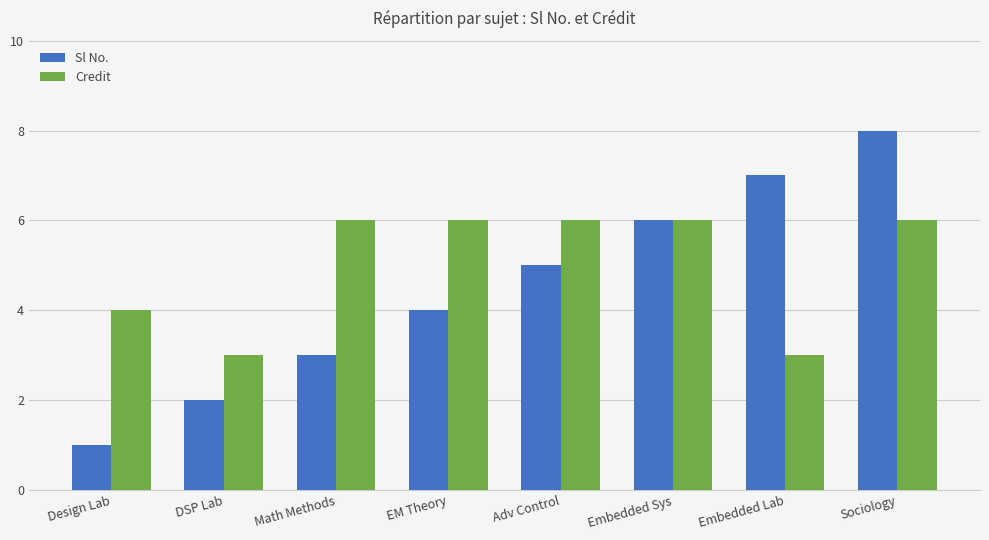

Reading left to right, transcribe all the data shown in this chart.

Sl No.: 1	2	3	4	5	6	7	8
Credit: 4	3	6	6	6	6	3	6